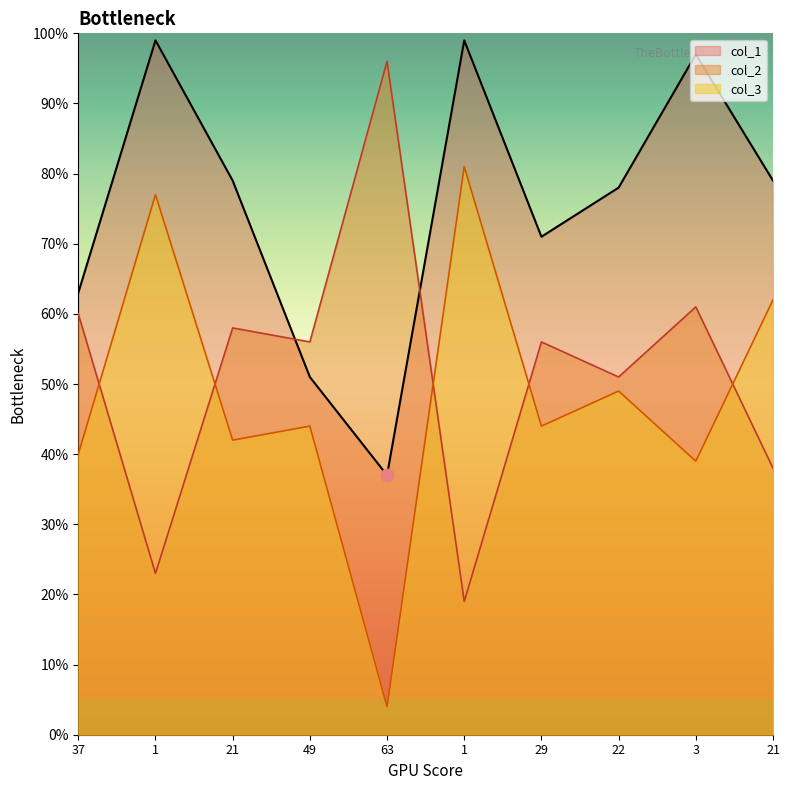

What are all the series names shown in the legend?

col_1, col_2, col_3